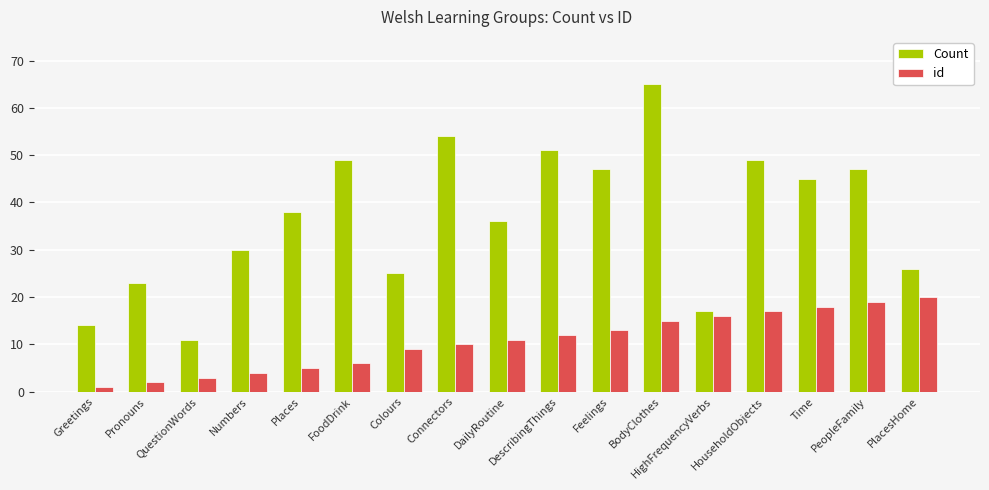

Which label corresponds to the largest value in the chart?

BodyClothes